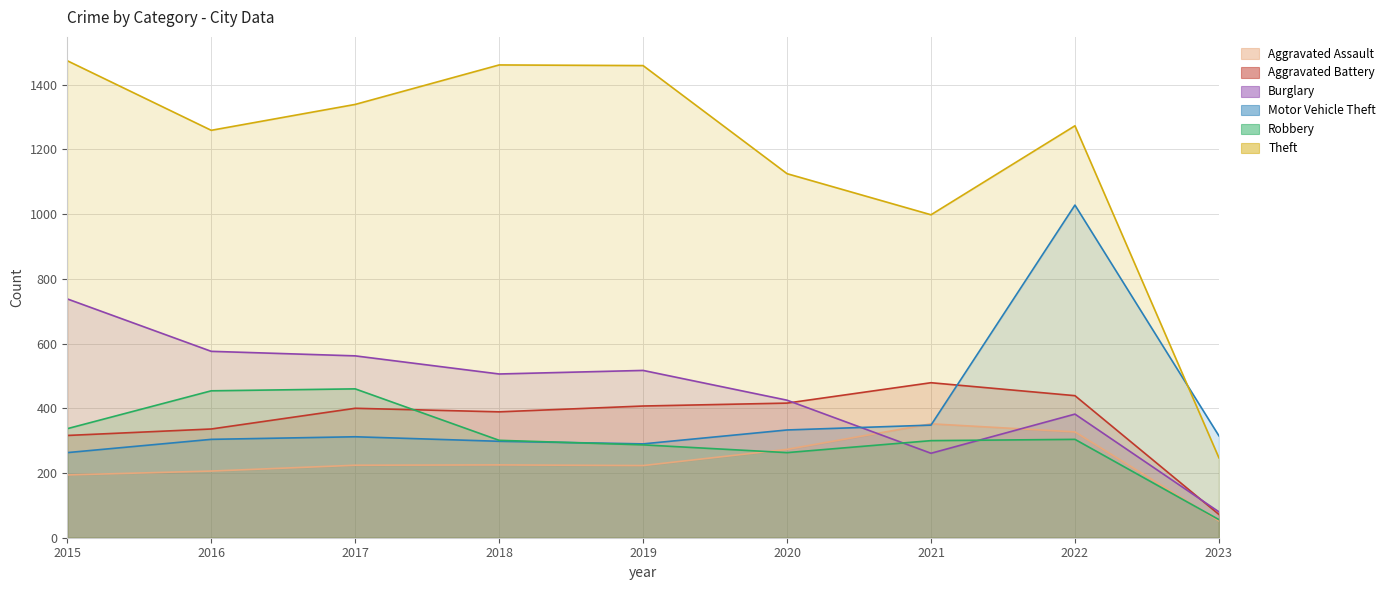

Reading left to right, what are all the values shown in this chart?

Aggravated Assault: 194	206	224	225	223	273	352	327	52
Aggravated Battery: 316	336	400	389	407	416	479	439	72
Burglary: 738	576	562	506	517	425	261	382	80
Motor Vehicle Theft: 263	304	312	298	290	333	348	1028	315
Robbery: 337	454	460	301	287	263	300	304	56
Theft: 1474	1259	1339	1461	1459	1125	998	1273	247